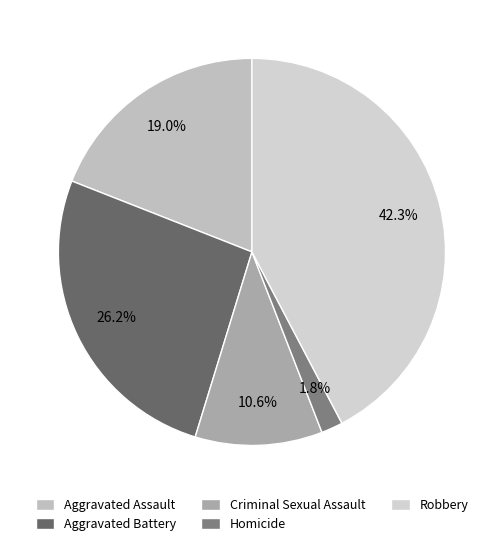

Approximately how many times larger is the value at Criminal Sexual Assault compared to Aggravated Battery?

0.4